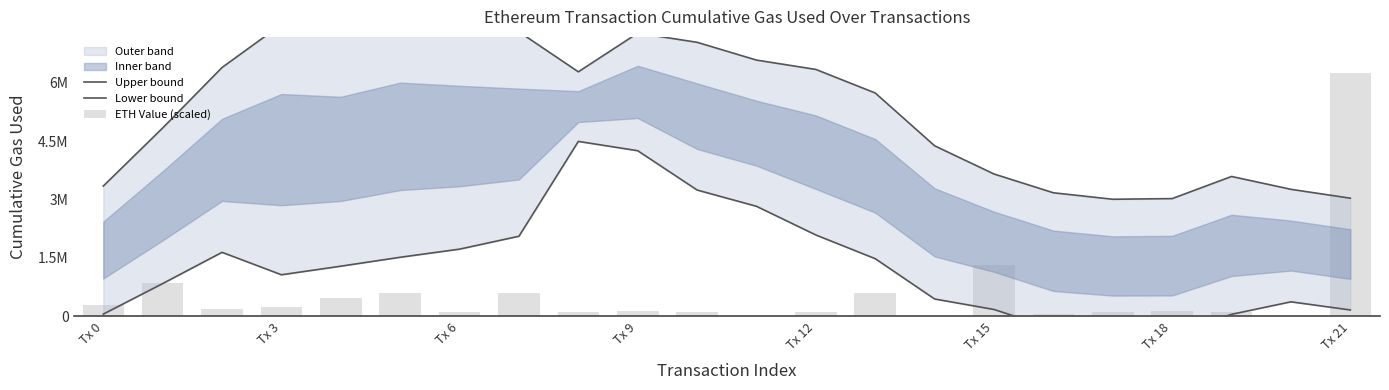

What is the spread (max minus min) of values at 10?

6917742.2